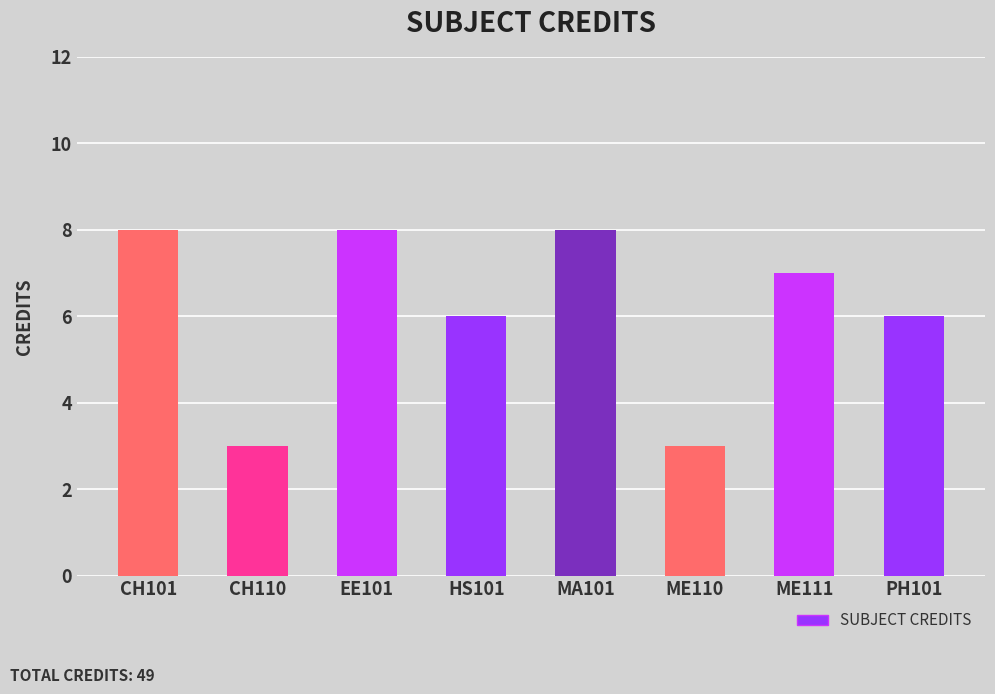

What is the difference between the values at HS101 and CH110?

3